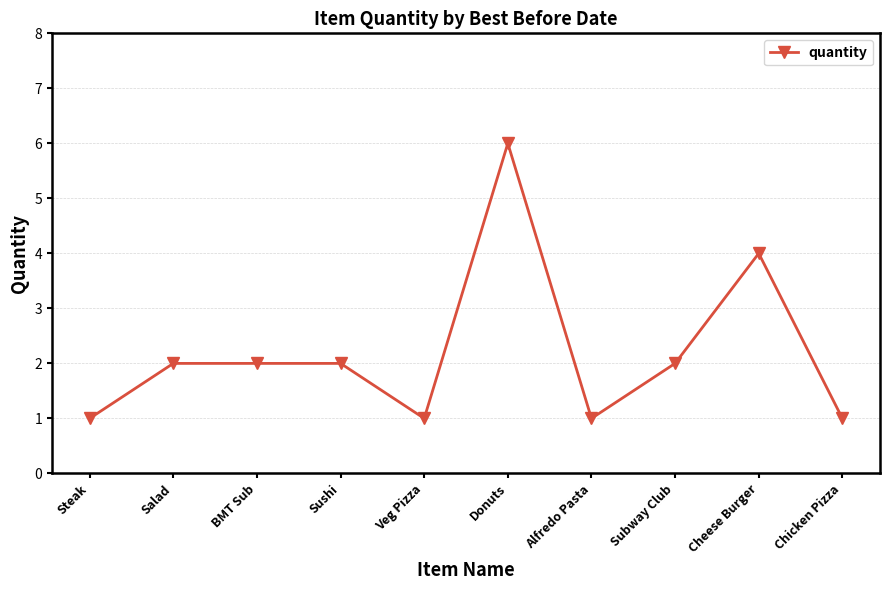

Between Donuts and Sushi, which is larger?

Donuts